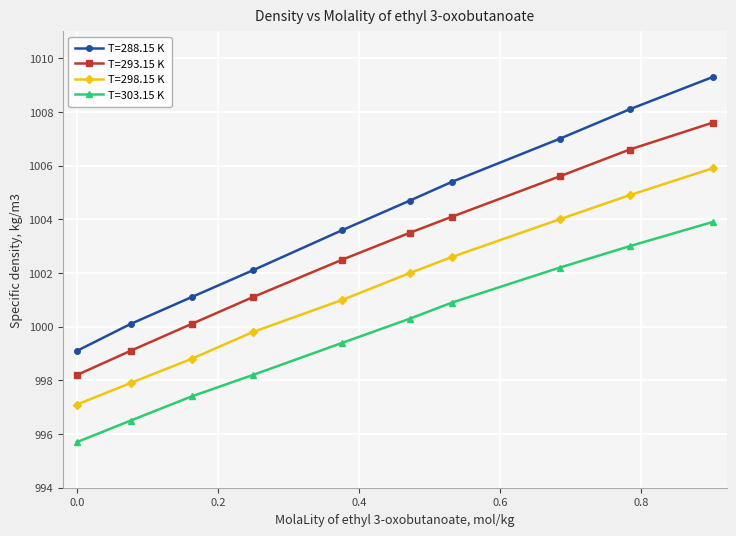

True or false: T=298.15 K and T=303.15 K cross at least once.

False